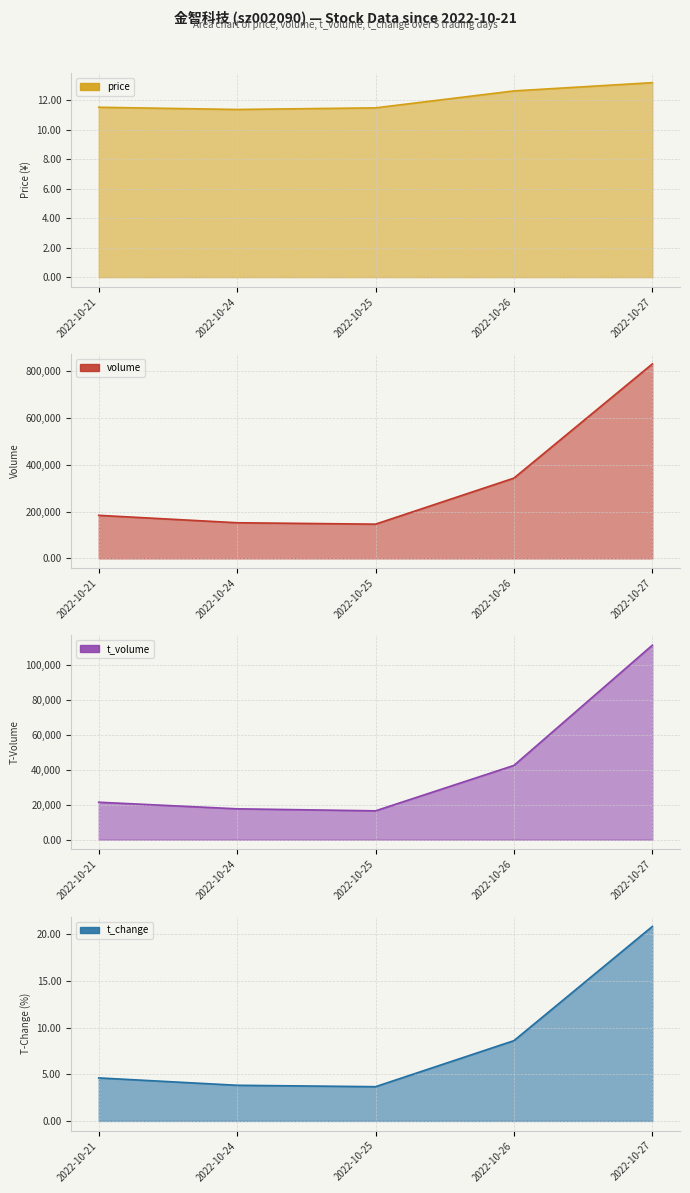

Is it true that t_volume equals 21441.0 at 2022-10-21?

True